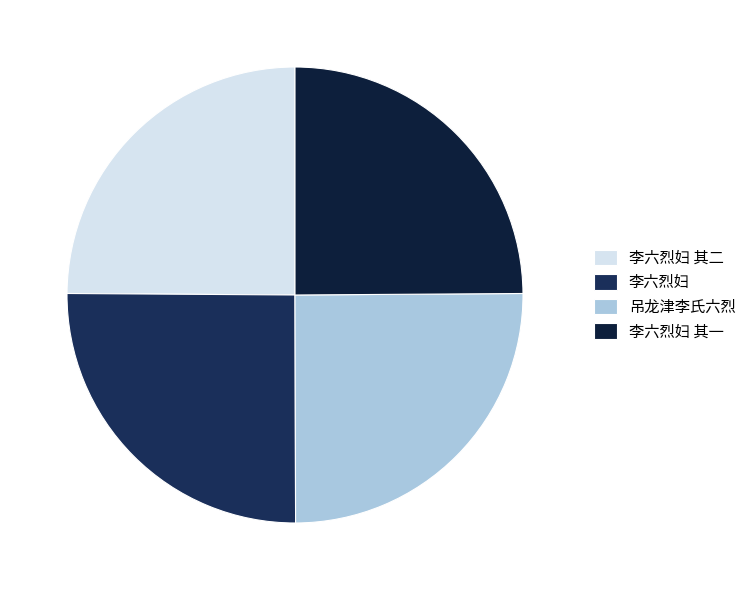

To the nearest percent, what portion does 李六烈妇 represent?

25%